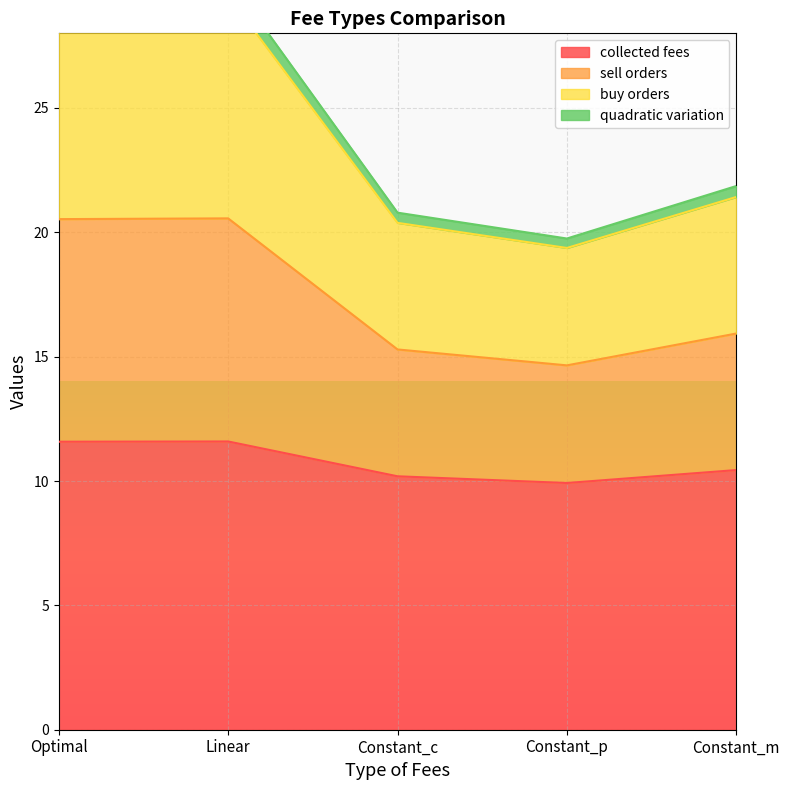

What is the label of the 4th point from the right?

Linear